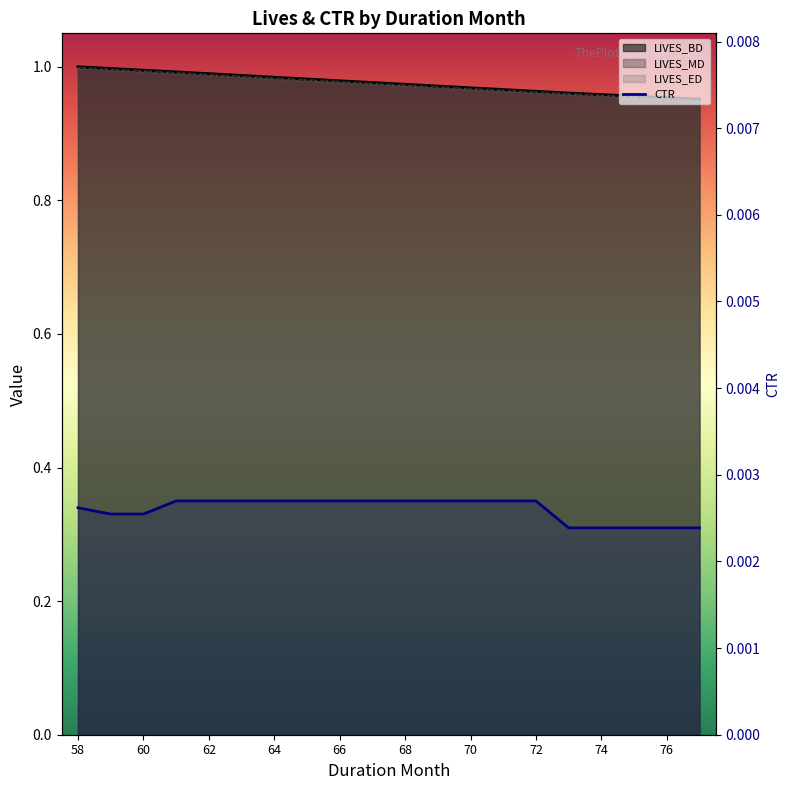

What is the sum of all LIVES_BD line values?

19.5